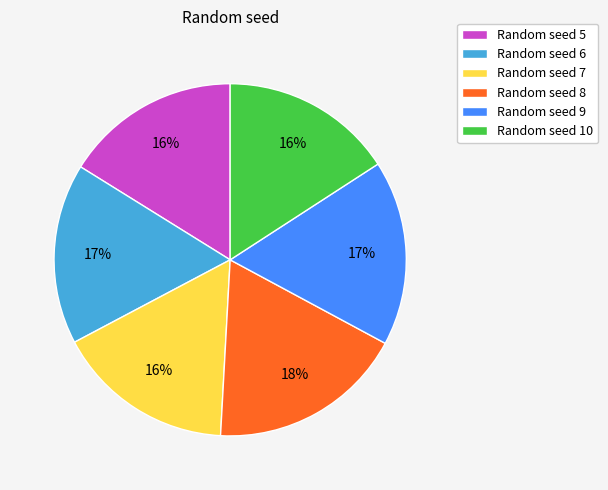

Is there any slice that represents more than half of the pie?

No